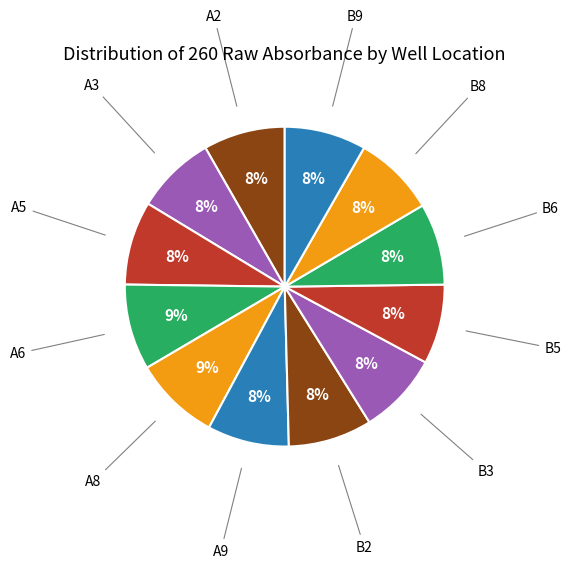

How many slices are in this pie chart?

12